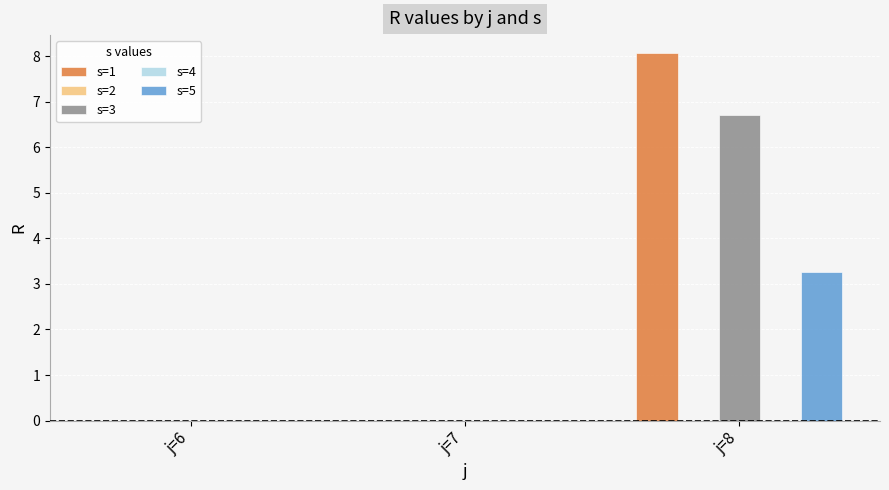

What are all the series names shown in the legend?

s=1, s=2, s=3, s=4, s=5